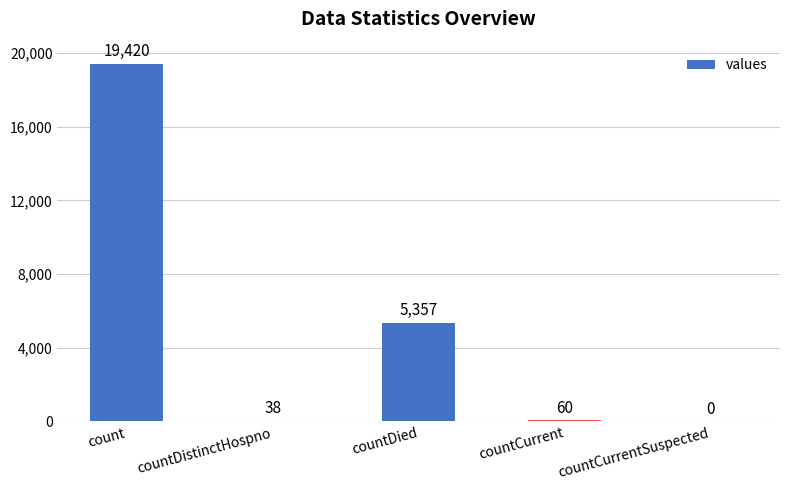

Does the chart contain stacked bars?

No